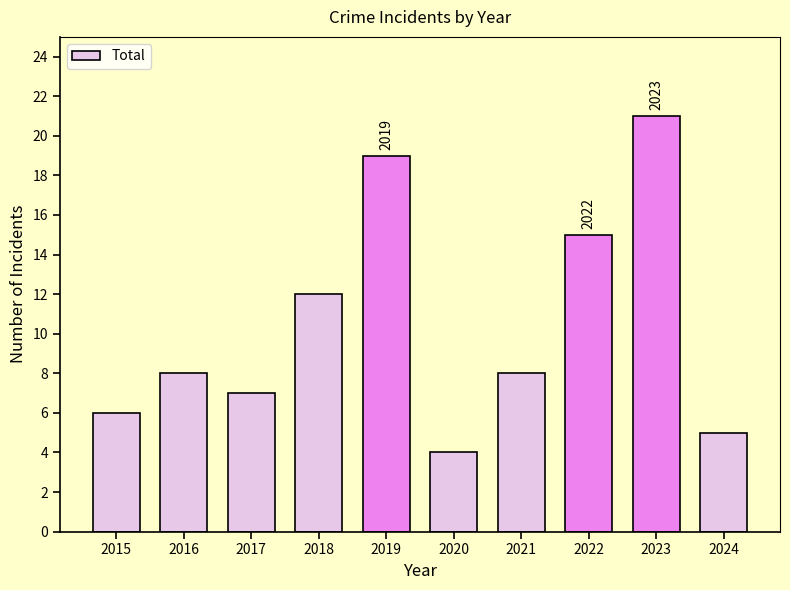

What is the approximate value at 2015?

6